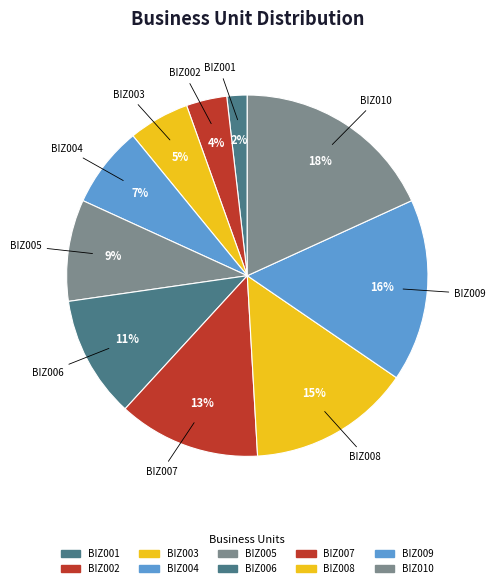

What is the smallest slice in the pie chart?

BIZ001